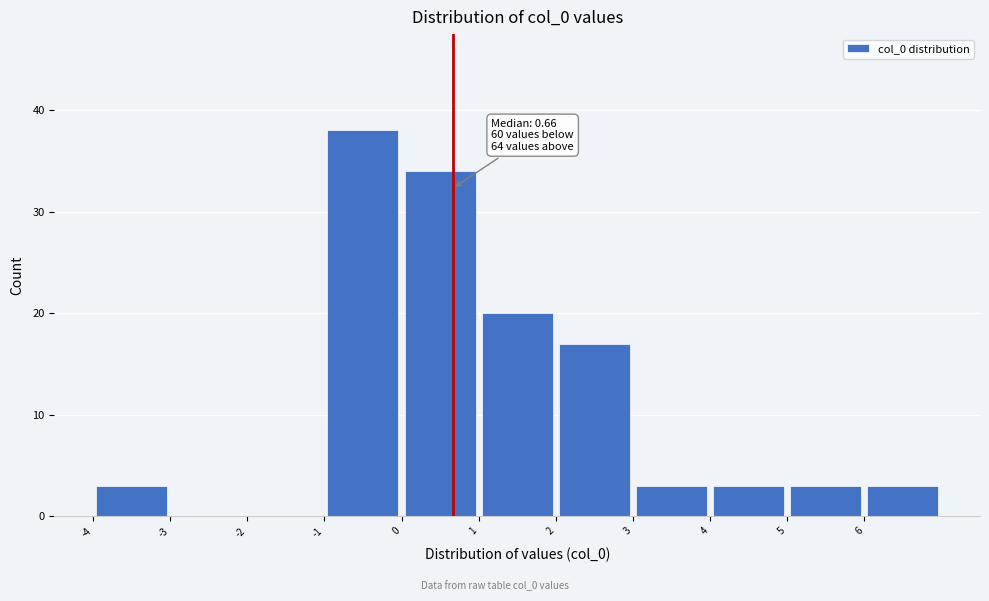

Over which range of the x-axis is the bar tallest?

-1 to 0